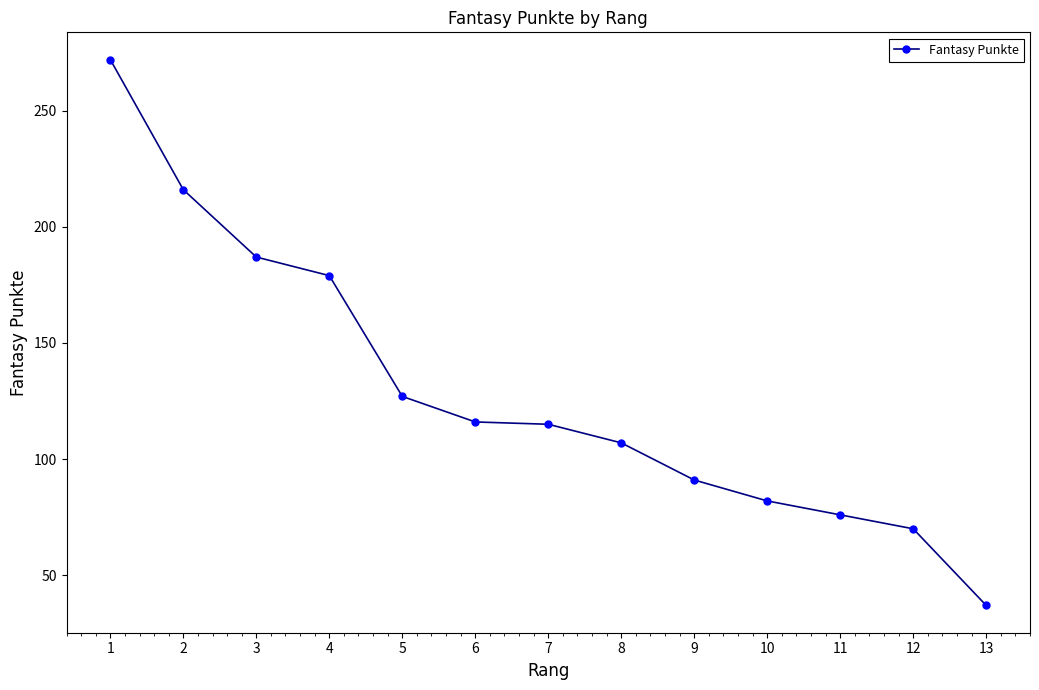

What is the sum of the values at 12 and 8?

177